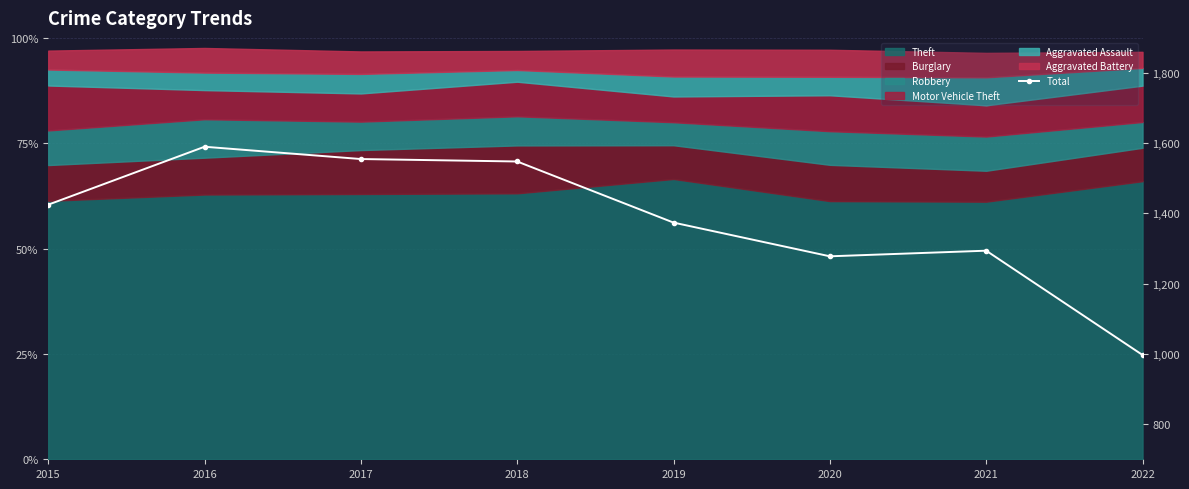

The value at 2015 is 916. True or false?

False